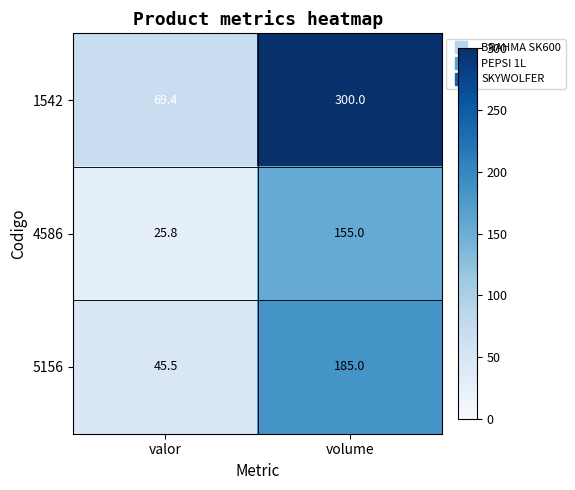

Which series has the largest total across all categories?

1542